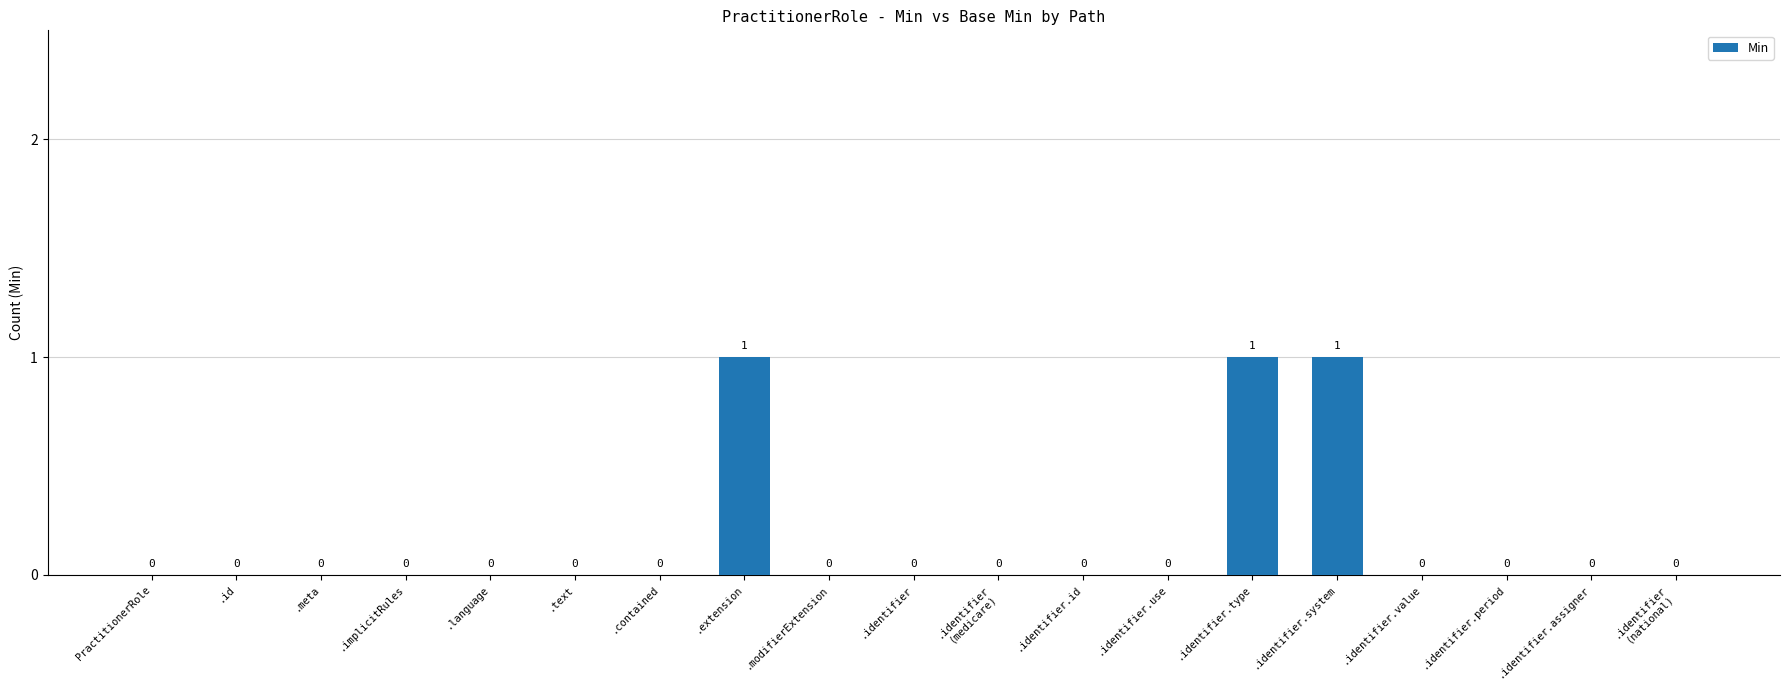

The chart shows a value of 0 at .identifier.id. True or false?

True